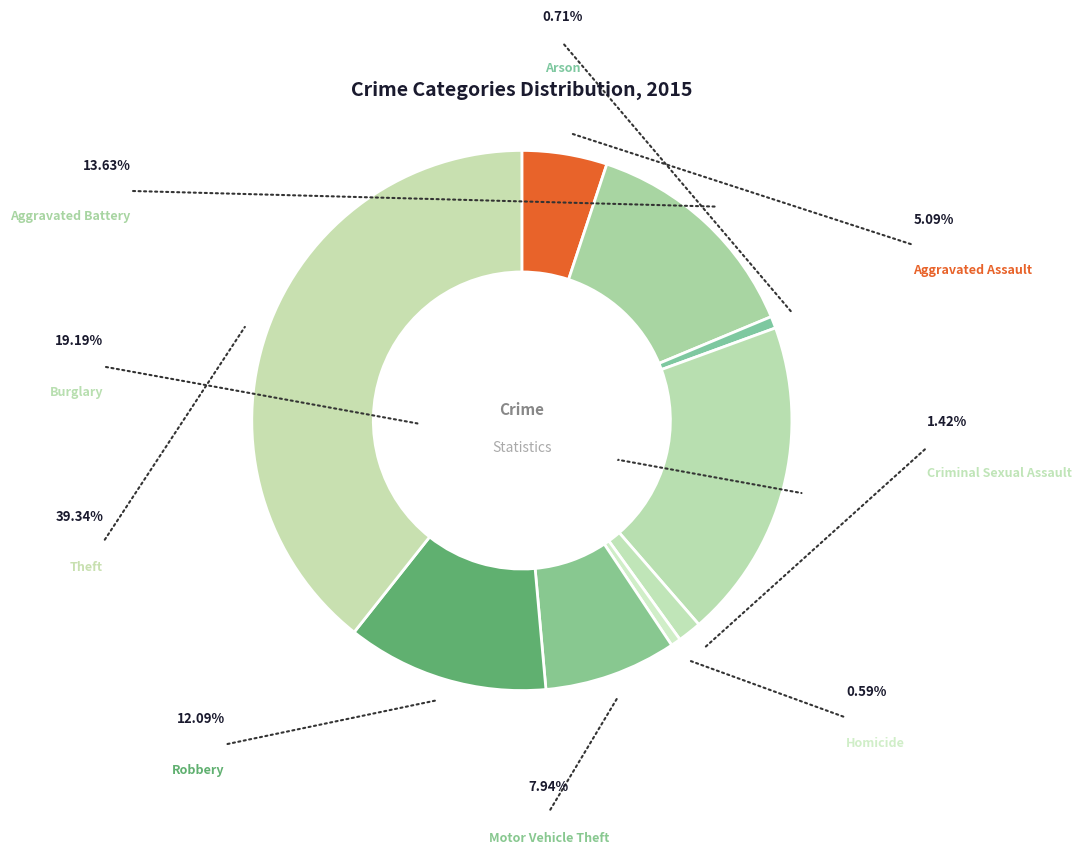

How many segments does this pie chart have?

9